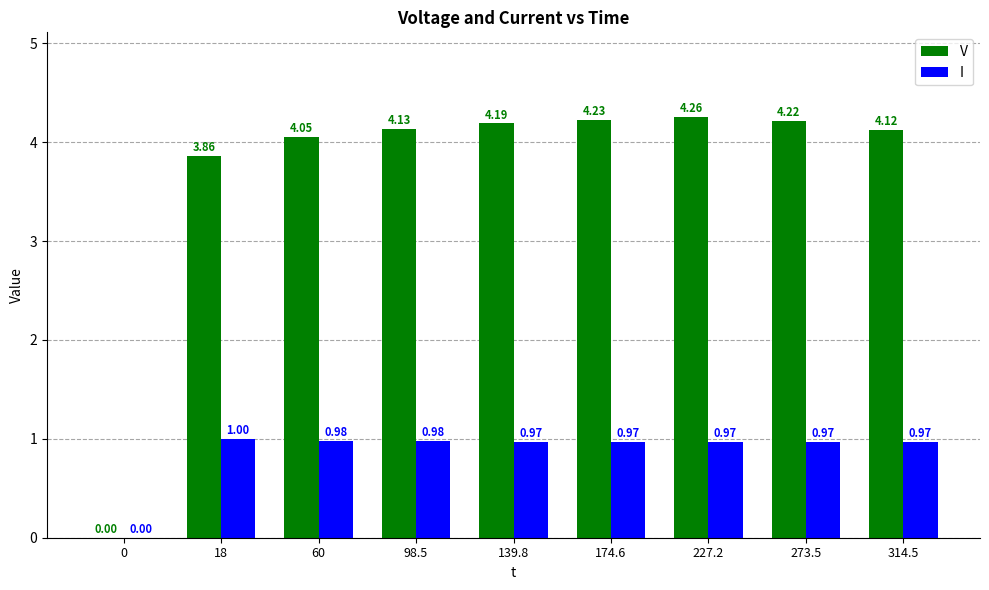

What is the sum of all V values?

33.1